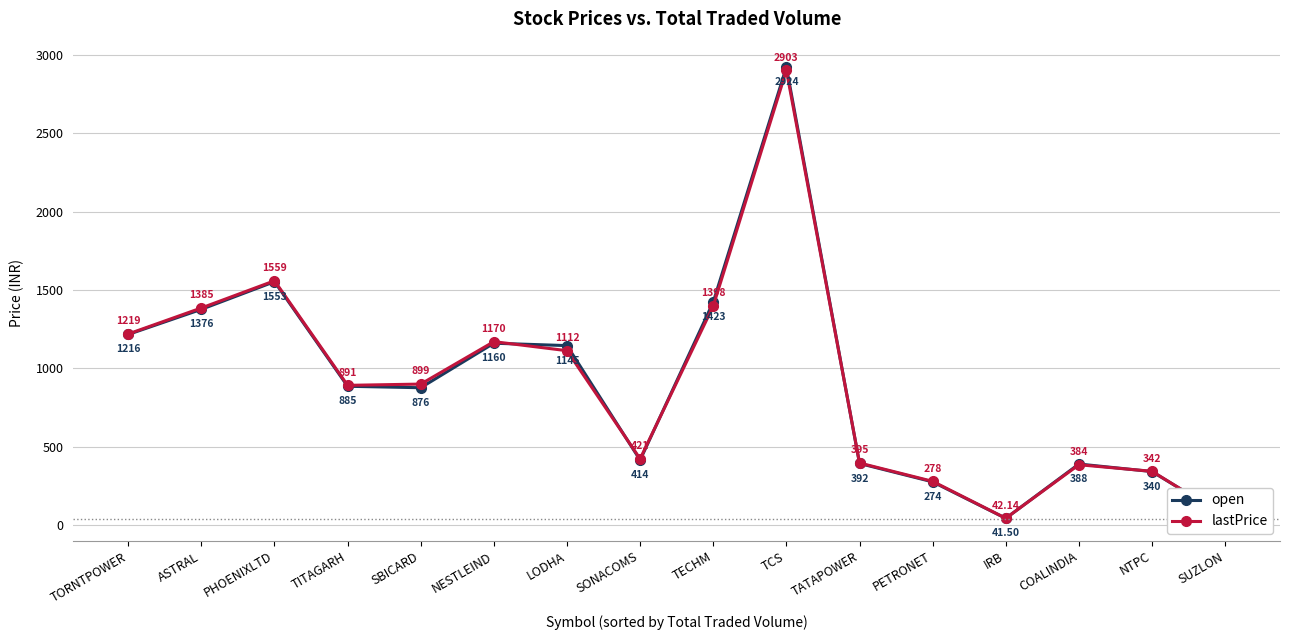

What is the value of the lastPrice point at the 2nd from the left?

1385.1